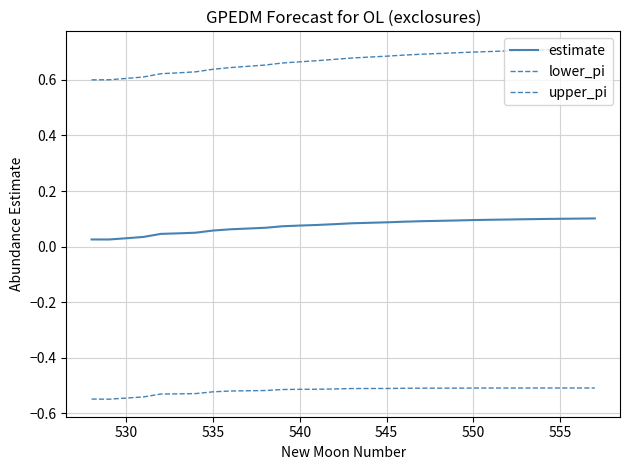

What is the average value of the lower_pi series?

-0.5